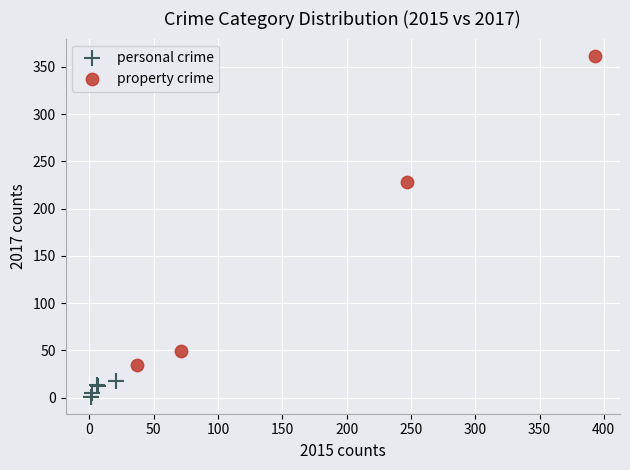

Which series reaches the minimum Y coordinate?

personal crime